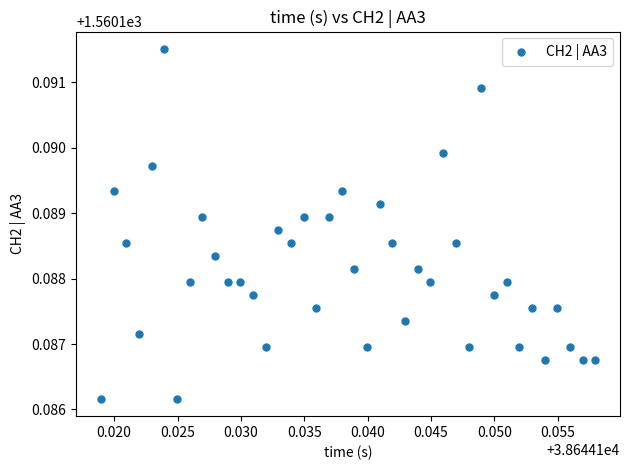

Count the number of points in this scatter plot.

40